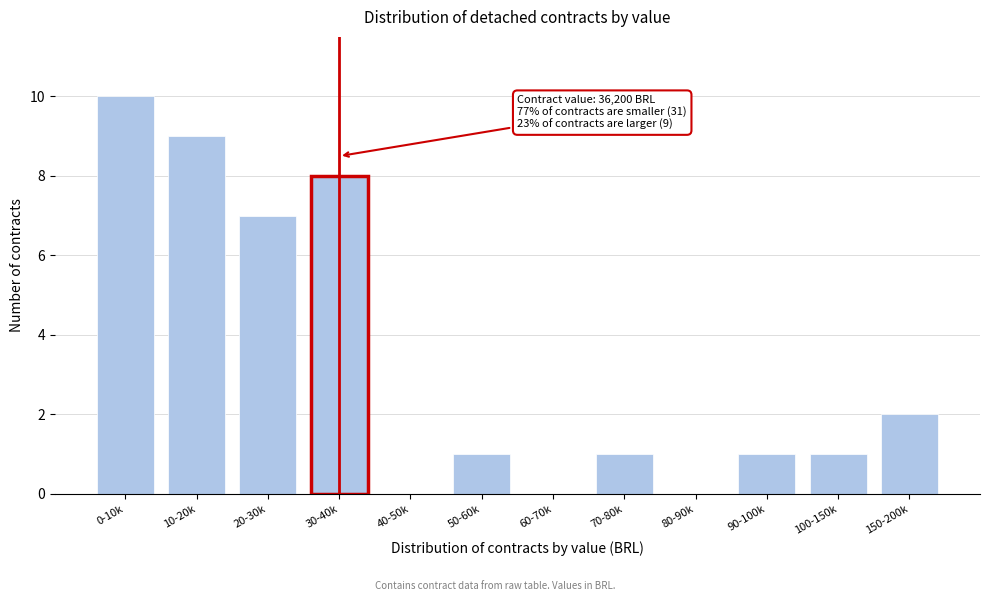

Reading right to left, what are all the values shown in this chart?

150-200k=2	100-150k=1	90-100k=1	80-90k=0	70-80k=1	60-70k=0	50-60k=1	40-50k=0	30-40k=8	20-30k=7	10-20k=9	0-10k=10